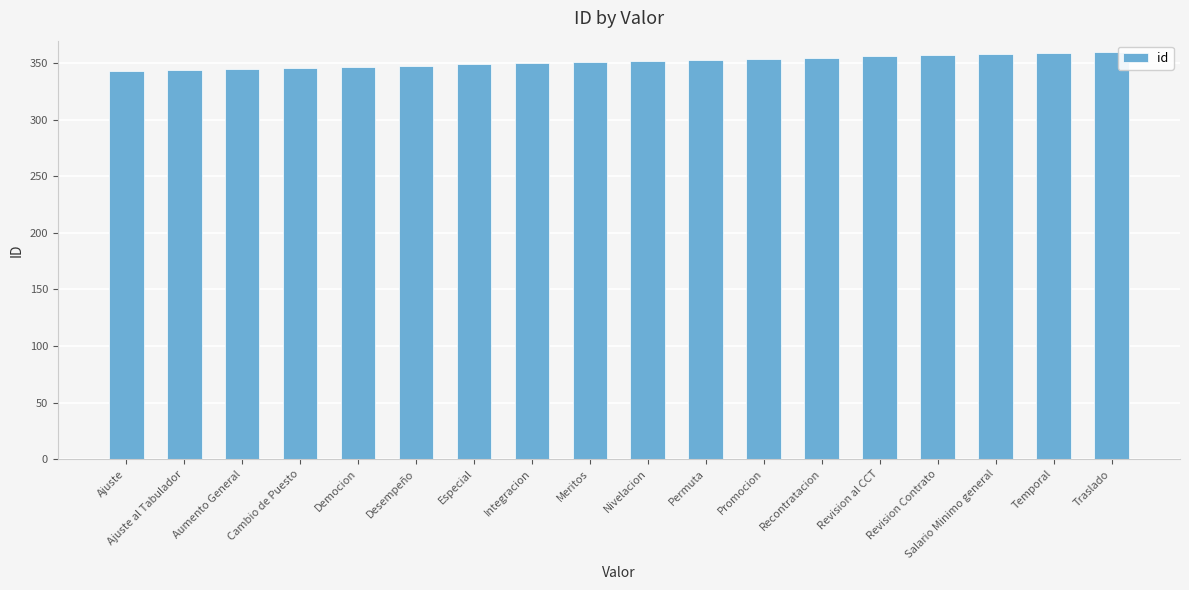

What is the minimum value shown in the chart?

343